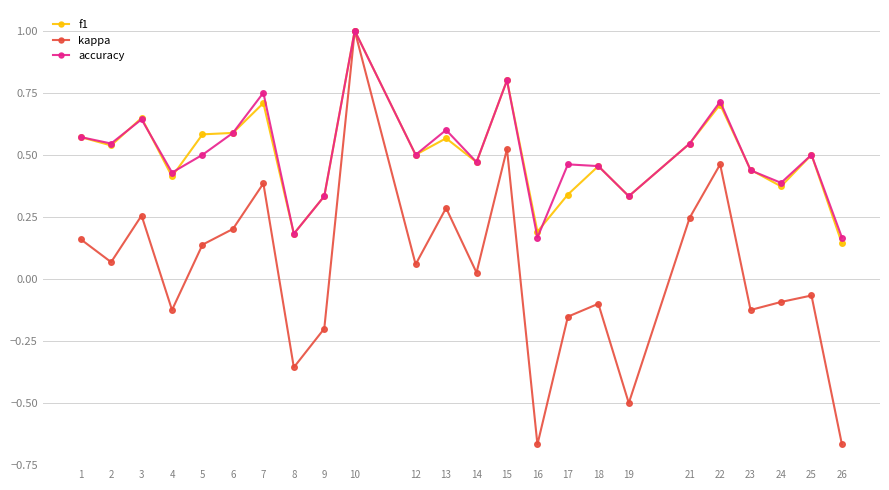

The value of accuracy at 13 is 0.6. True or false?

True